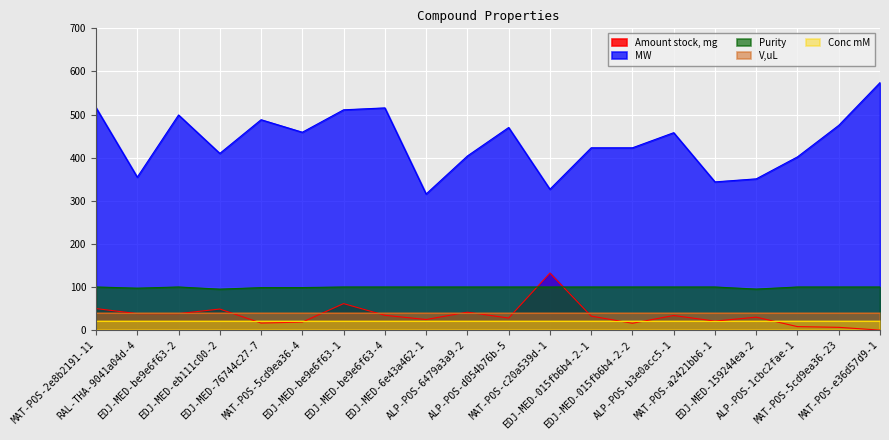

List the series in order of their peak value, lowest first.

Conc mM, V,uL, Purity, Amount stock, mg, MW